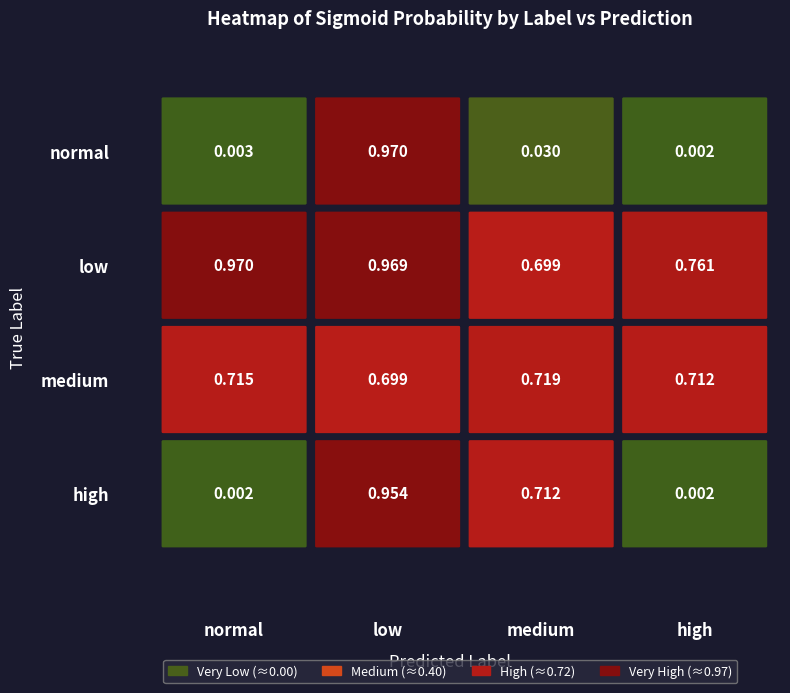

True or false: medium has a value of 0.7 at high.

True